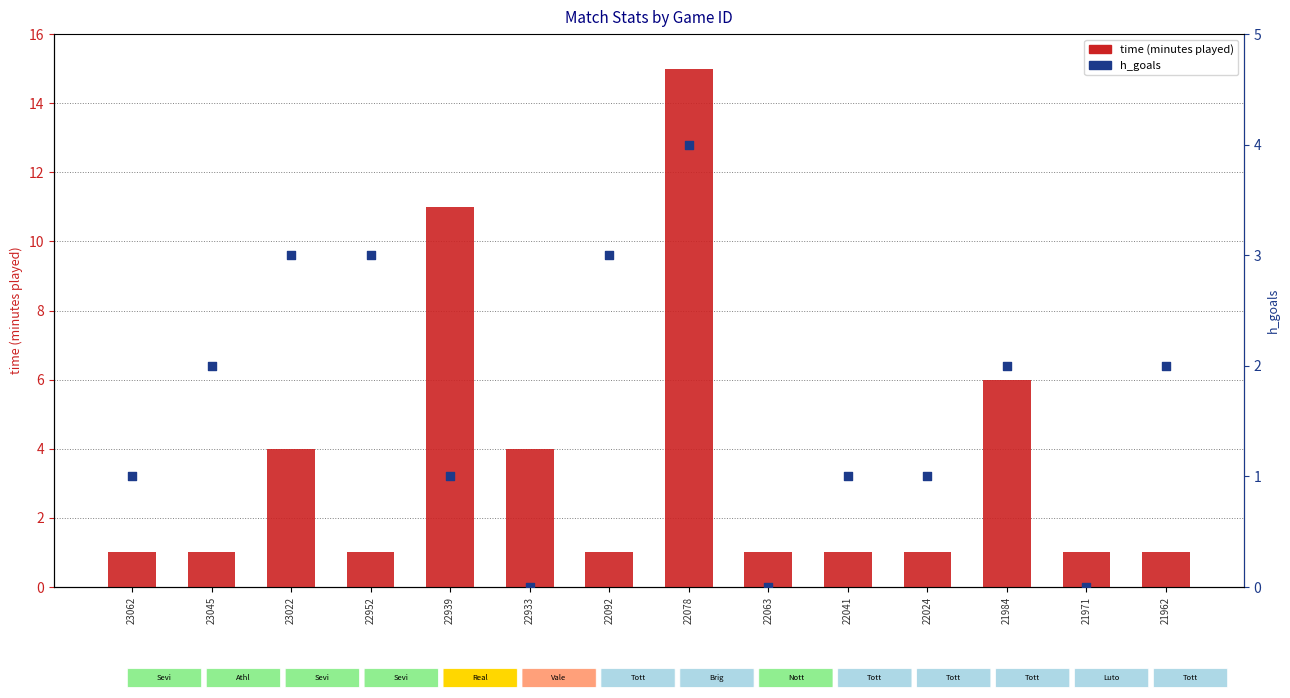

Is the value of time (minutes played) at 23062 greater than the value of h_goals at 22063?

Yes